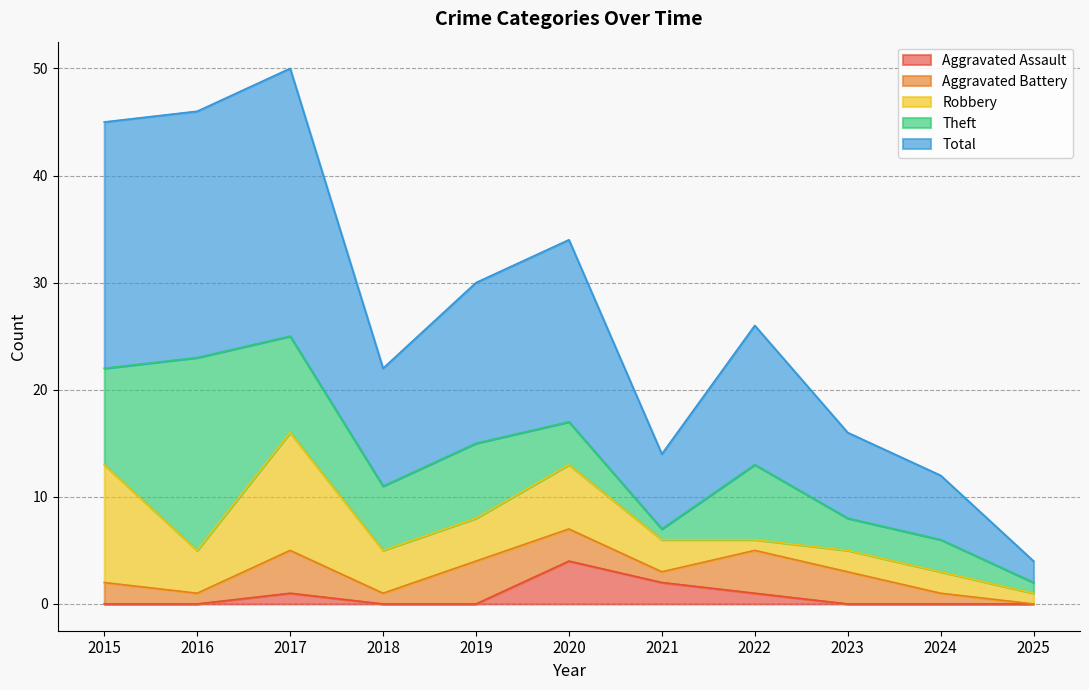

At which label does Total reach its minimum?

2025